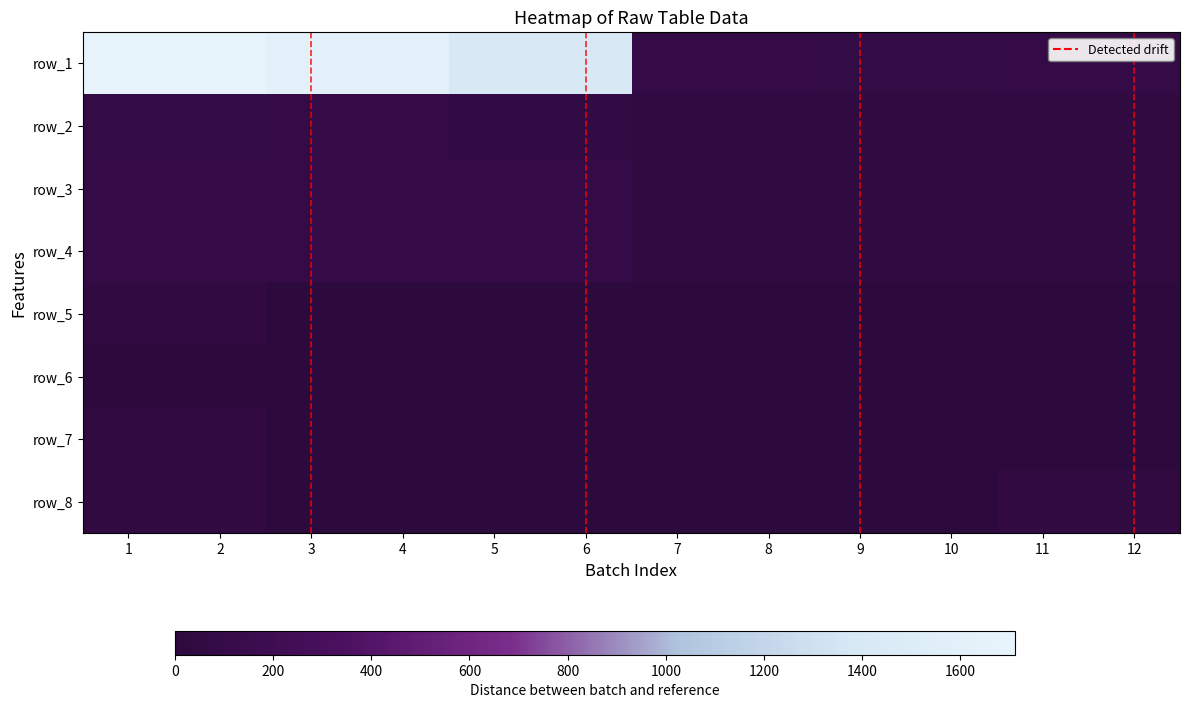

What is the difference between the highest and lowest values at 8?

80.4